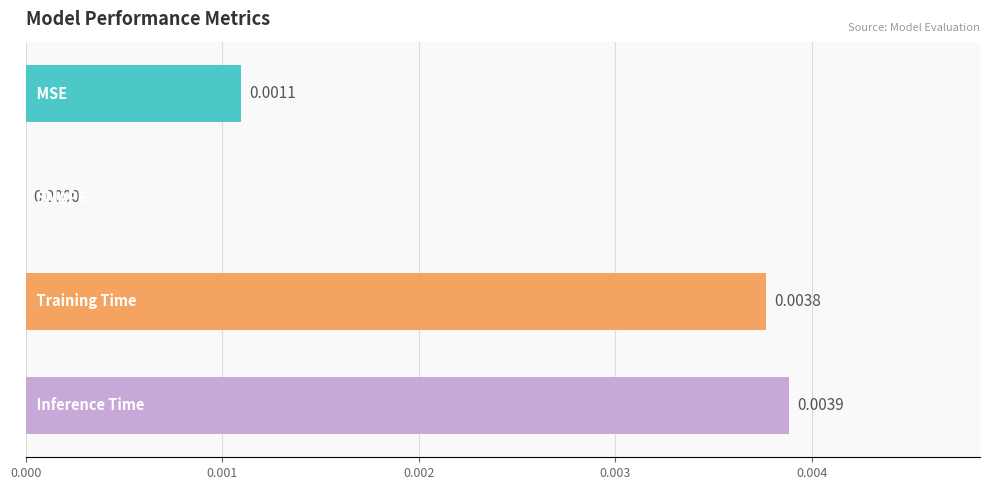

How many data points are above 0?

3